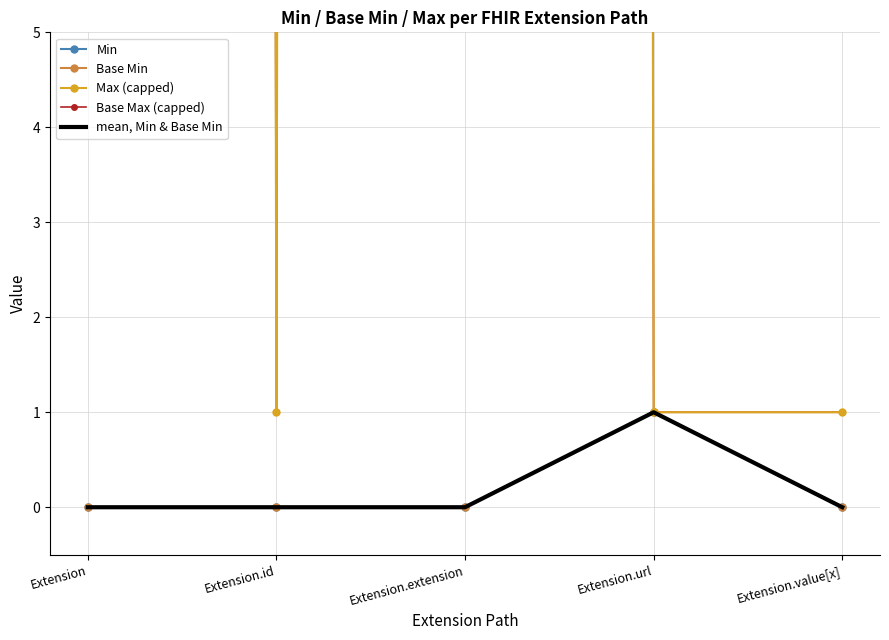

In Base Max (capped), how many points are higher than both neighbors (excluding endpoints)?

1